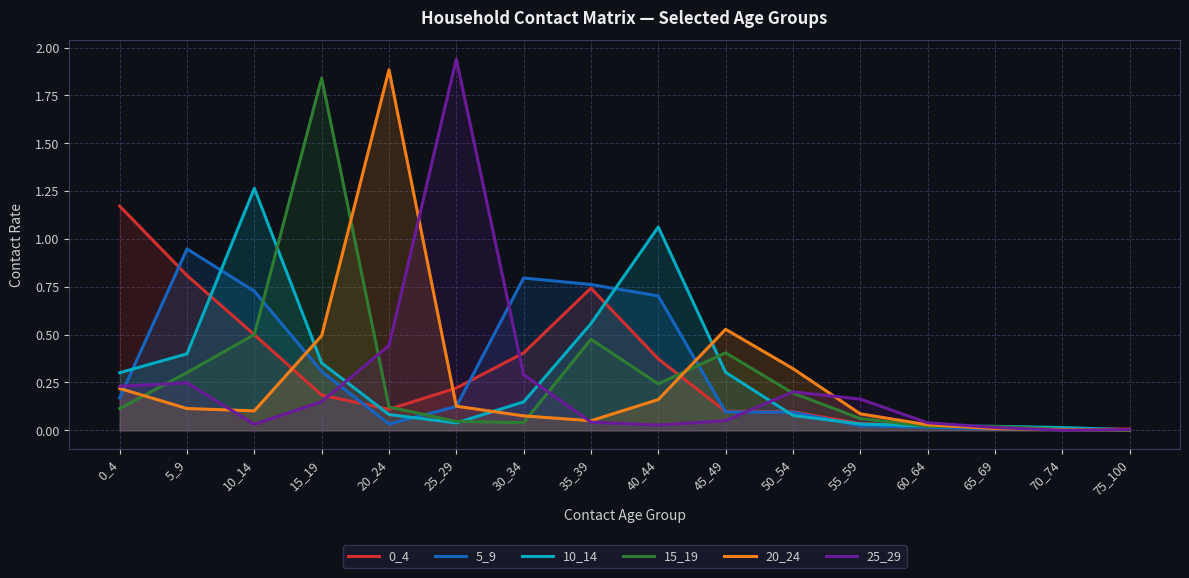

What is the difference between the maximum and minimum values in the 0_4 series?

1.2